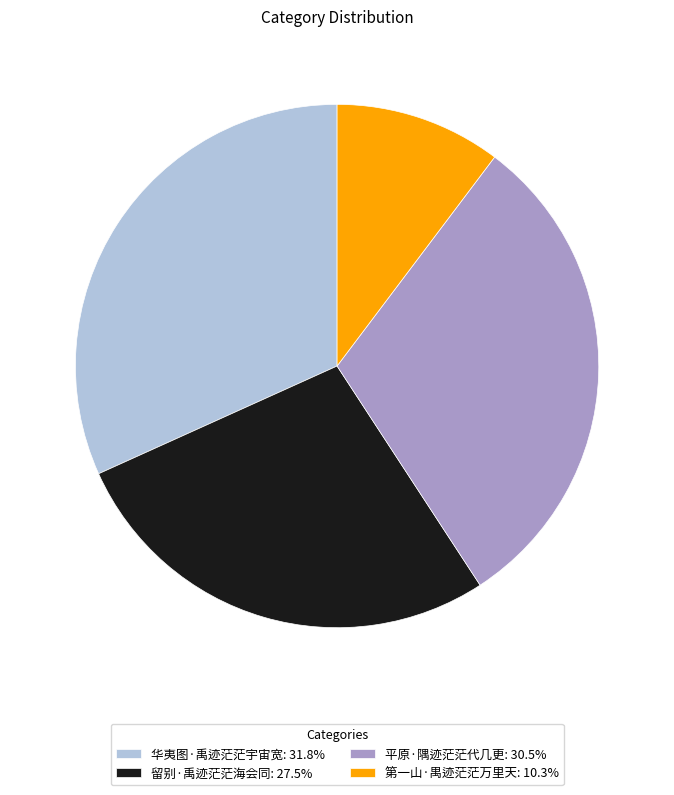

Combined, do 华夷图·禹迹茫茫宇宙宽: 31.8% and 留别·禹迹茫茫海会同: 27.5% account for over 50%?

Yes